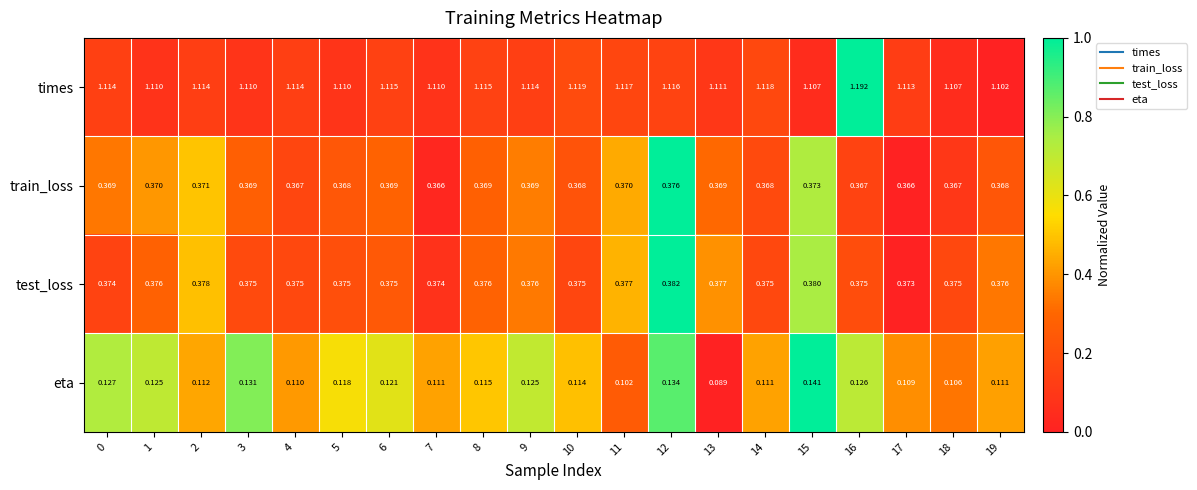

Rank the series by their maximum value, from lowest to highest.

eta, train_loss, test_loss, times